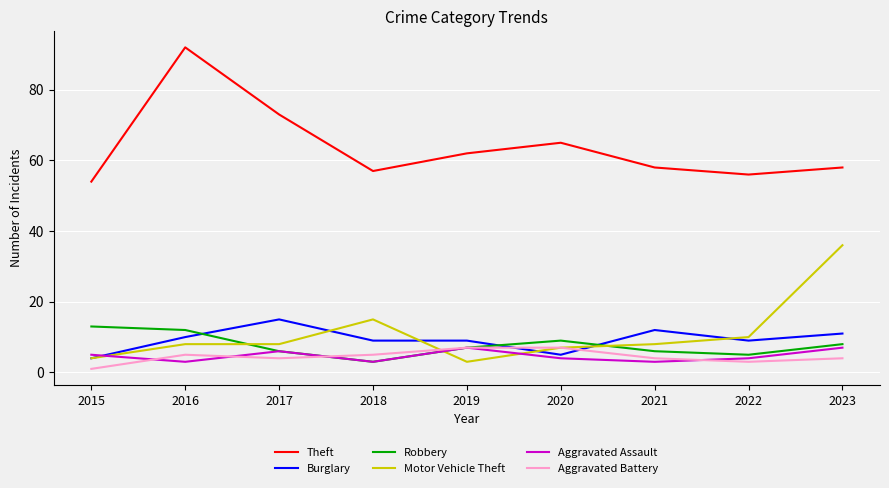

What are all the series names shown in the legend?

Theft, Burglary, Robbery, Motor Vehicle Theft, Aggravated Assault, Aggravated Battery